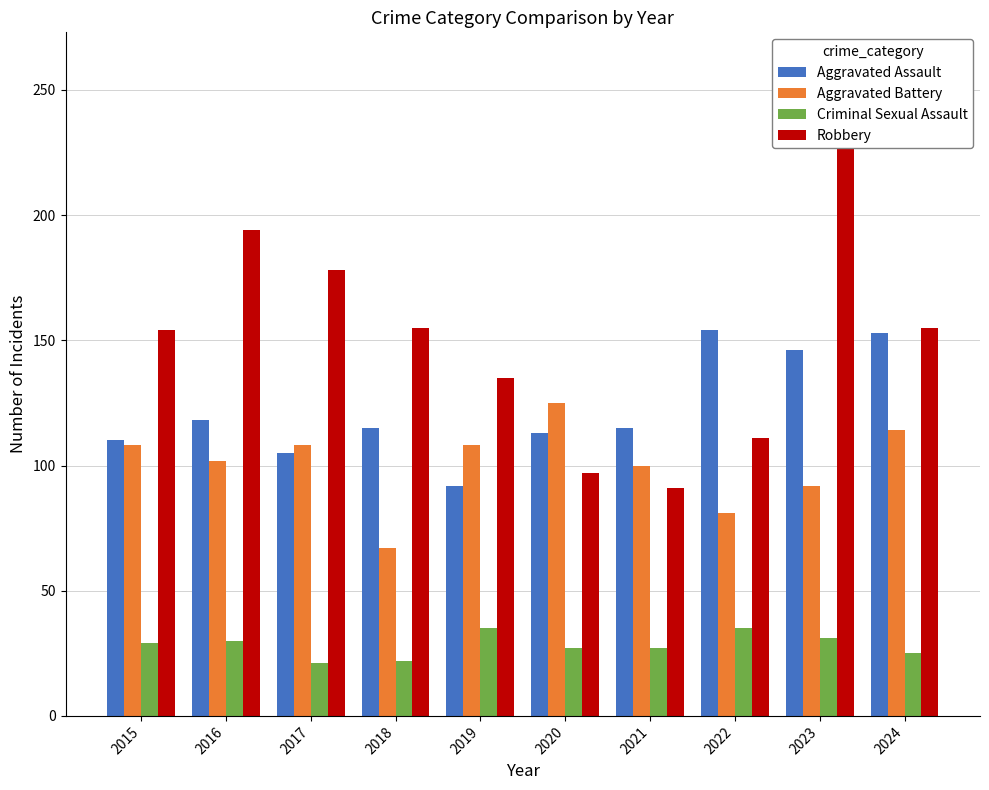

Reading left to right, extract all data points from this chart.

Aggravated Assault: 2015=110	2016=118	2017=105	2018=115	2019=92	2020=113	2021=115	2022=154	2023=146	2024=153
Aggravated Battery: 2015=108	2016=102	2017=108	2018=67	2019=108	2020=125	2021=100	2022=81	2023=92	2024=114
Criminal Sexual Assault: 2015=29	2016=30	2017=21	2018=22	2019=35	2020=27	2021=27	2022=35	2023=31	2024=25
Robbery: 2015=154	2016=194	2017=178	2018=155	2019=135	2020=97	2021=91	2022=111	2023=260	2024=155